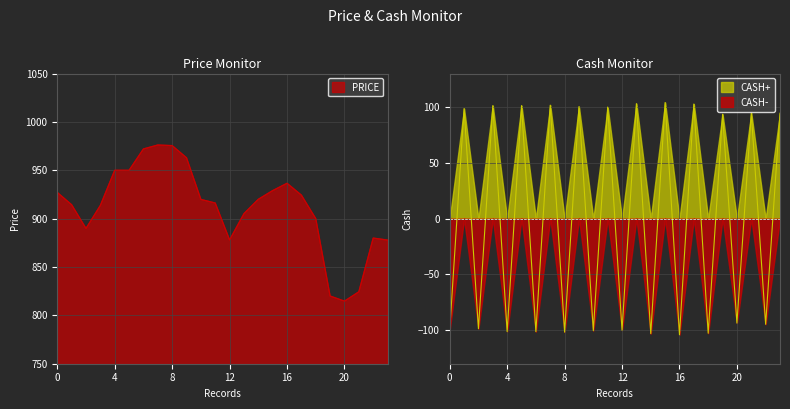

How many data points in PRICE are less than 919?

12